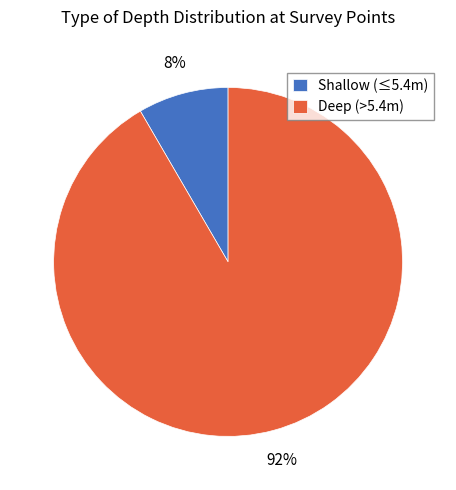

Which has a higher value, Shallow (≤5.4m) or Deep (>5.4m)?

Deep (>5.4m)